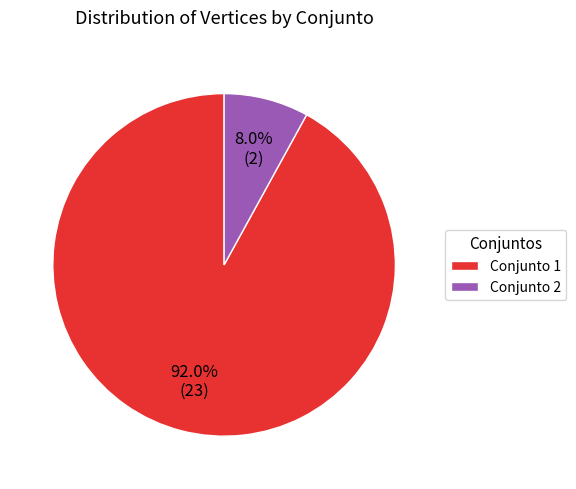

Combined, what portion of the pie is Conjunto 2 and Conjunto 1?

100.0%